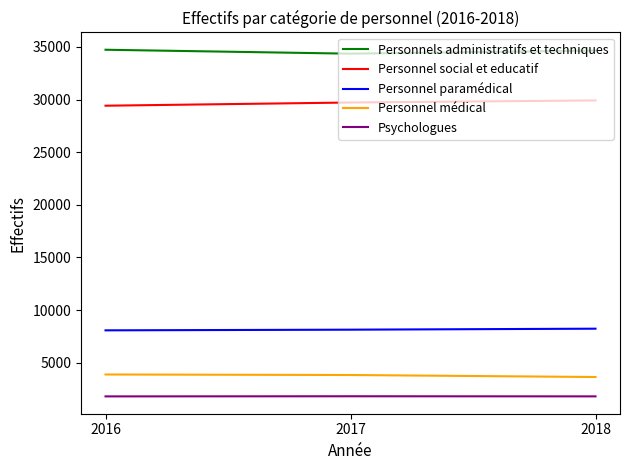

Which series has the largest total across all categories?

Personnels administratifs et techniques